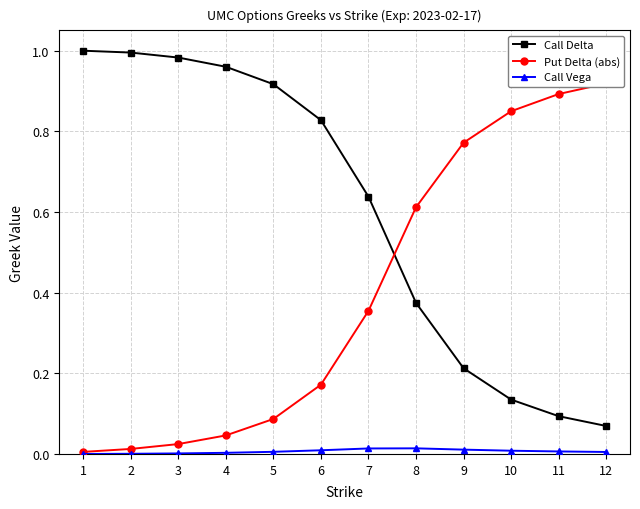

At which category is the sum across all series the highest?

5